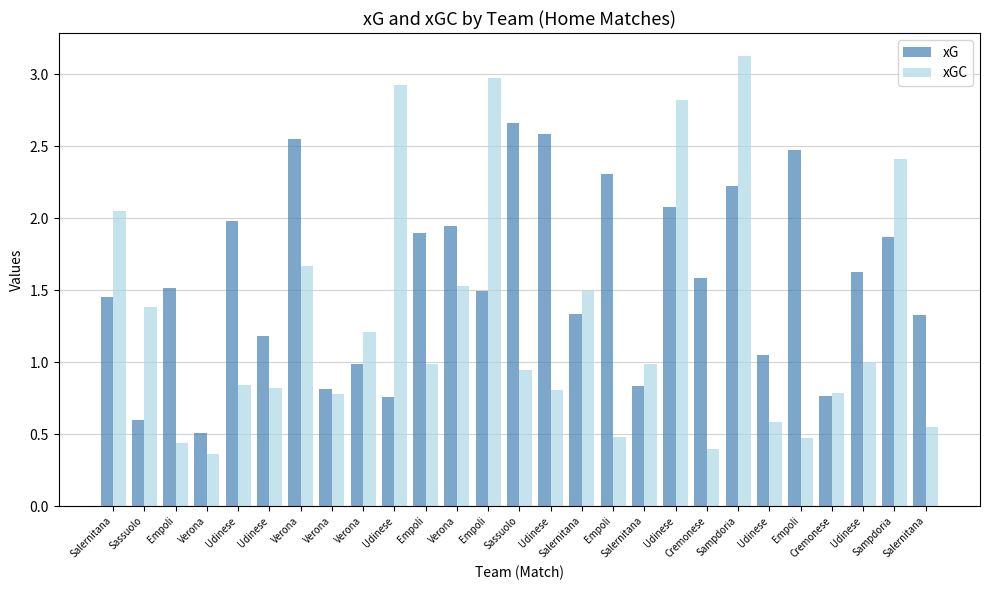

Are the bars grouped side by side (vs. stacked)?

Yes